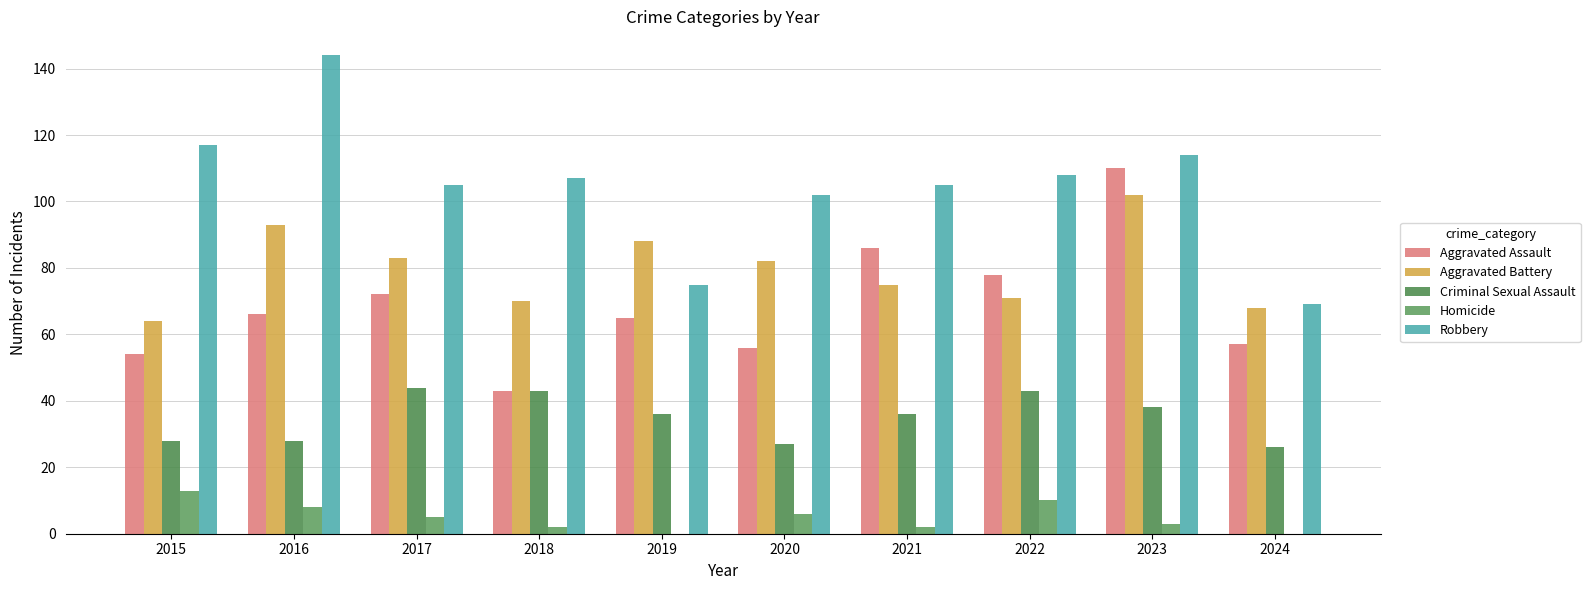

Which category has the lowest value in the Robbery series?

2024